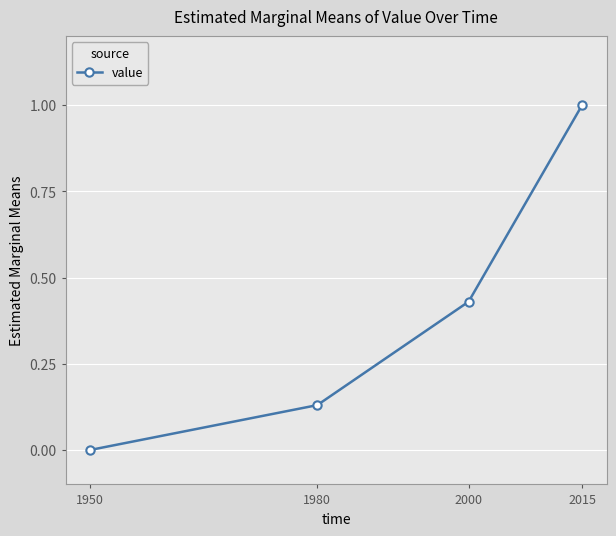

How many lines are shown in the chart?

1